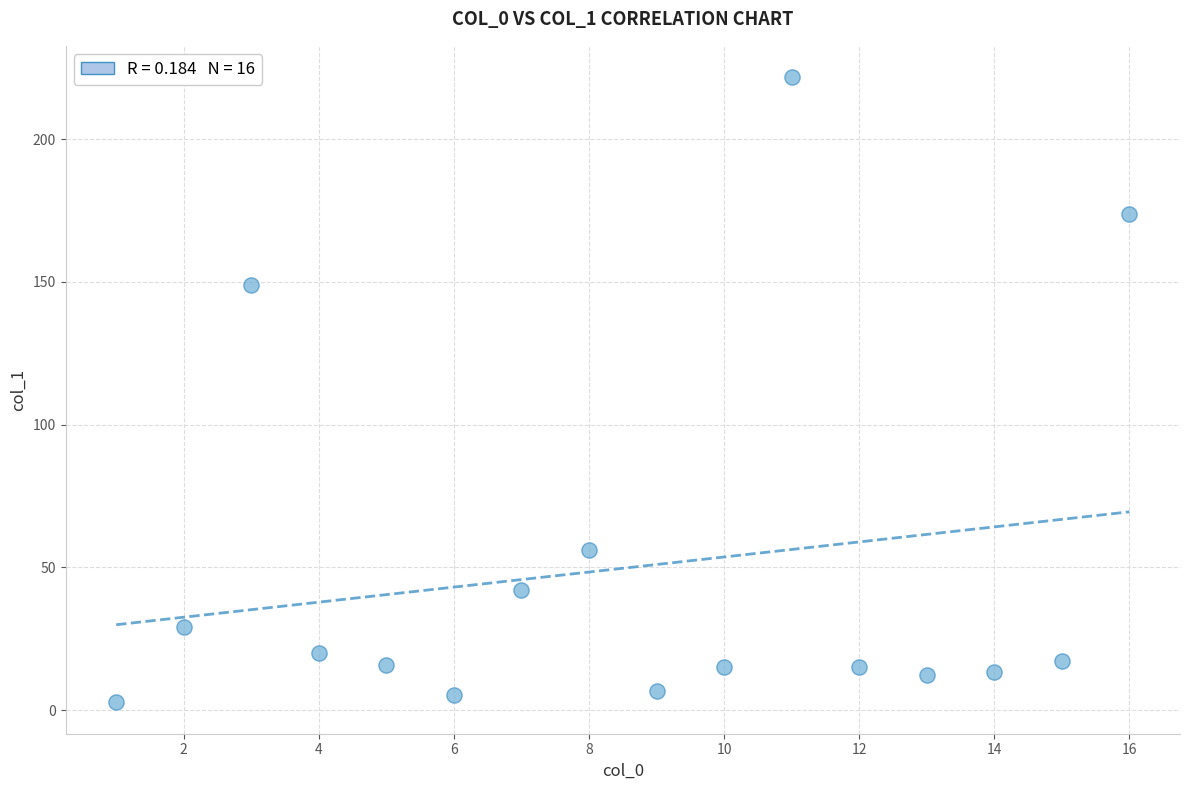

What Y value in the scatter plot is closest to 112?

148.9